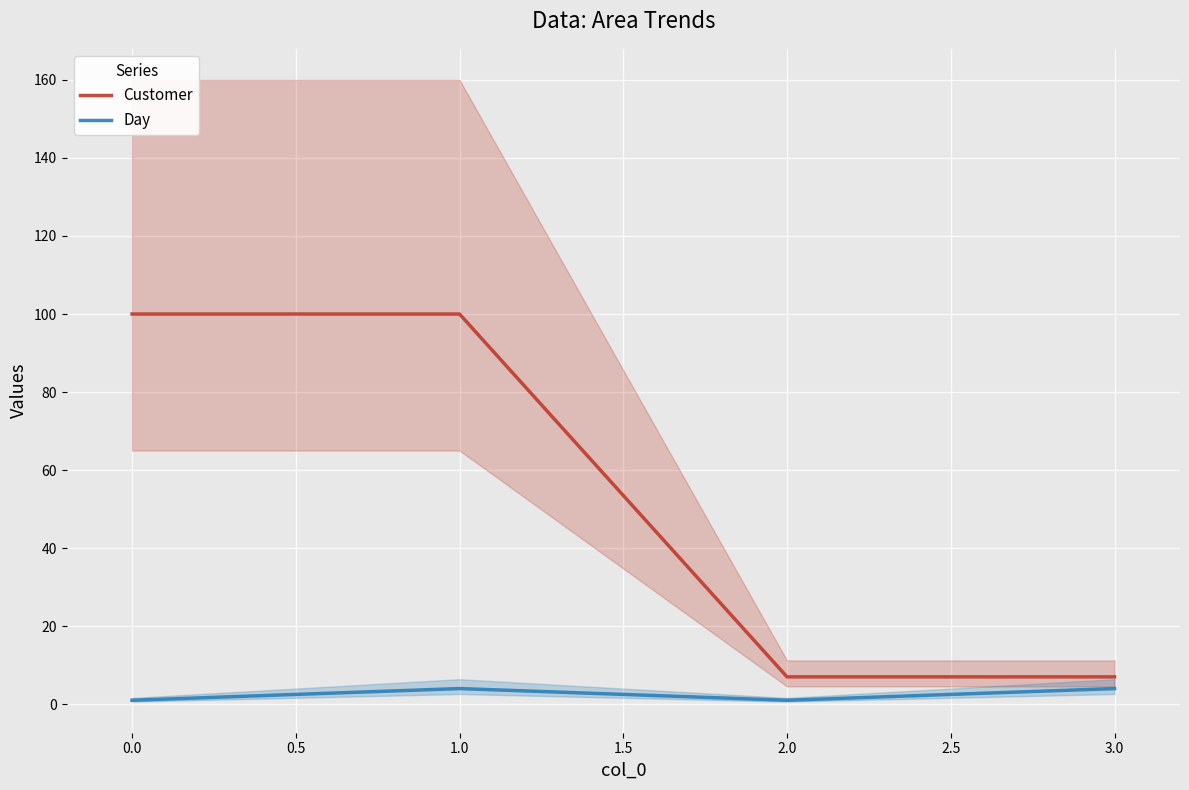

True or false: Customer and Day cross at least once.

False